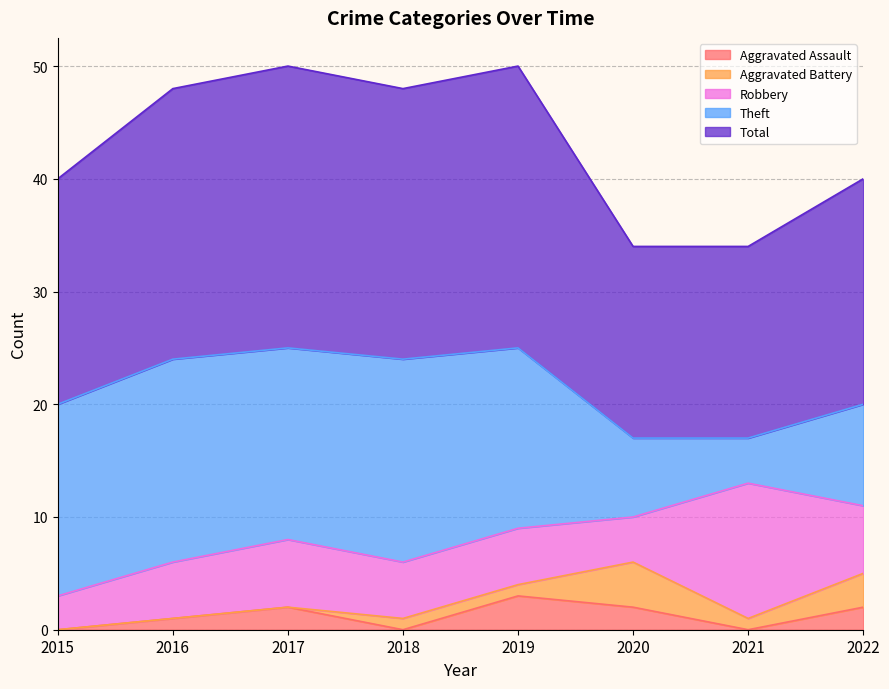

Reading right to left, what are all the values shown in this chart?

Aggravated Assault: 2022=2	2021=0	2020=2	2019=3	2018=0	2017=2	2016=1	2015=0
Aggravated Battery: 2022=3	2021=1	2020=4	2019=1	2018=1	2017=0	2016=0	2015=0
Robbery: 2022=6	2021=12	2020=4	2019=5	2018=5	2017=6	2016=5	2015=3
Theft: 2022=9	2021=4	2020=7	2019=16	2018=18	2017=17	2016=18	2015=17
Total: 2022=20	2021=17	2020=17	2019=25	2018=24	2017=25	2016=24	2015=20